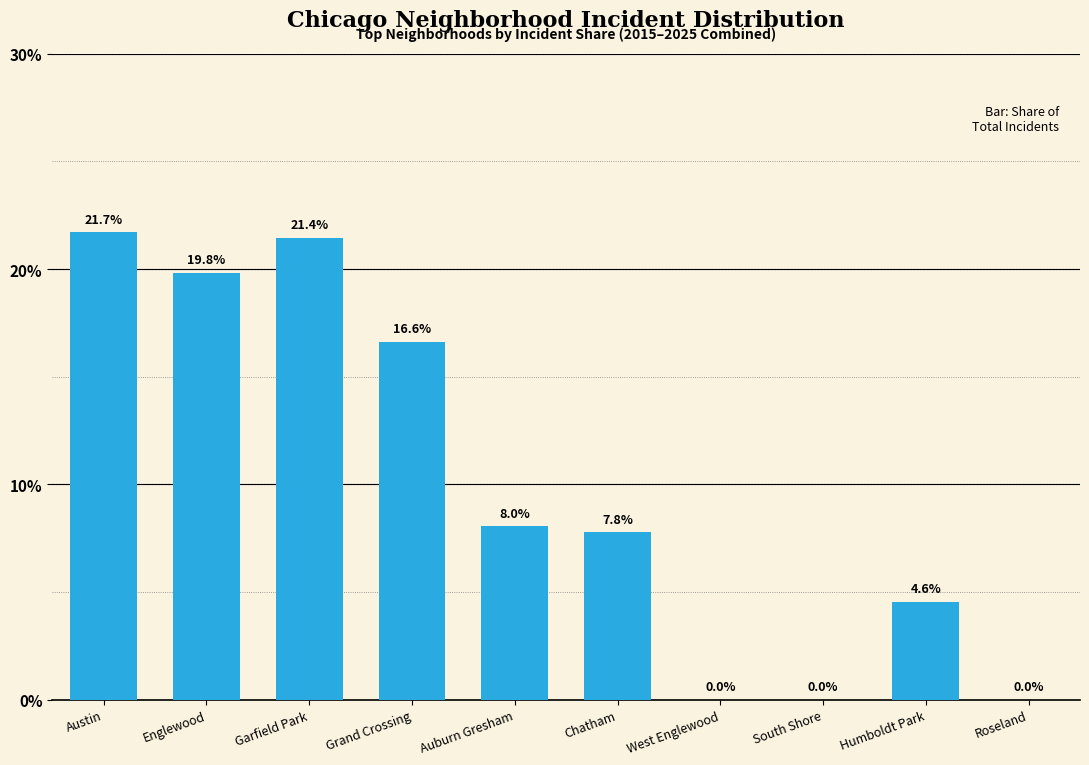

Between Garfield Park and West Englewood, which is larger?

Garfield Park